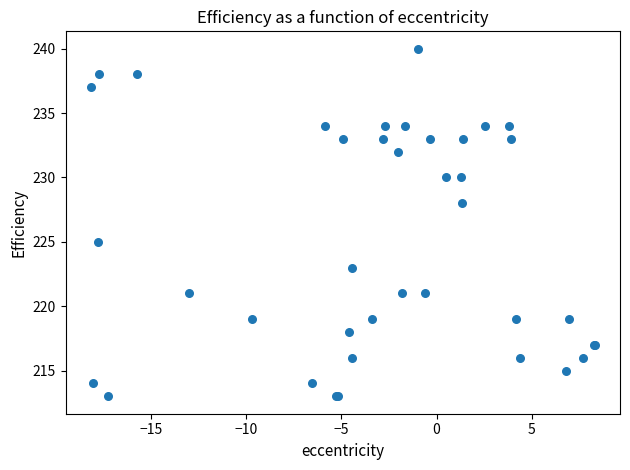

What Y value in the scatter plot is closest to 226?

225